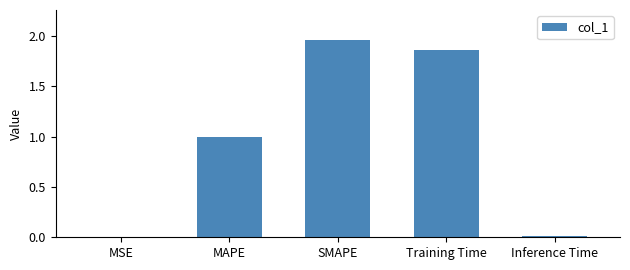

What is the sum of all values?

4.8